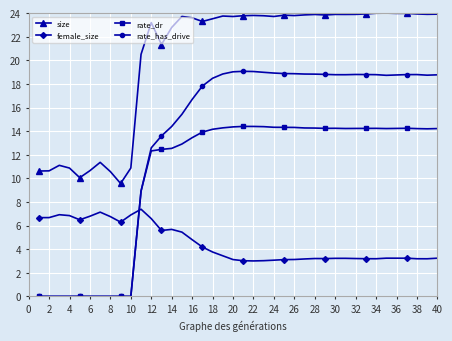

Which series has the largest range (max minus min)?

rate_has_drive